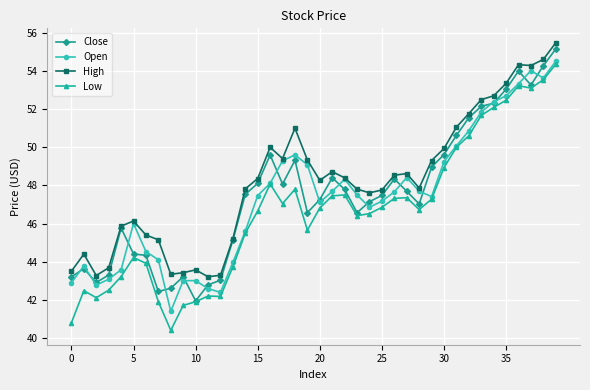

Which series has the widest spread of values?

Low